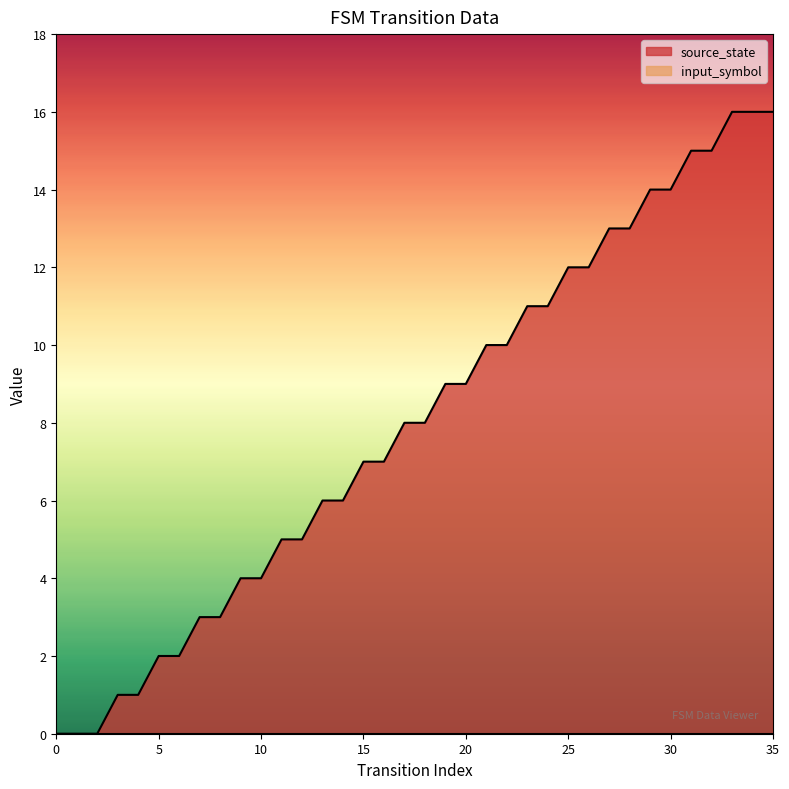

How many values are below 8?

17